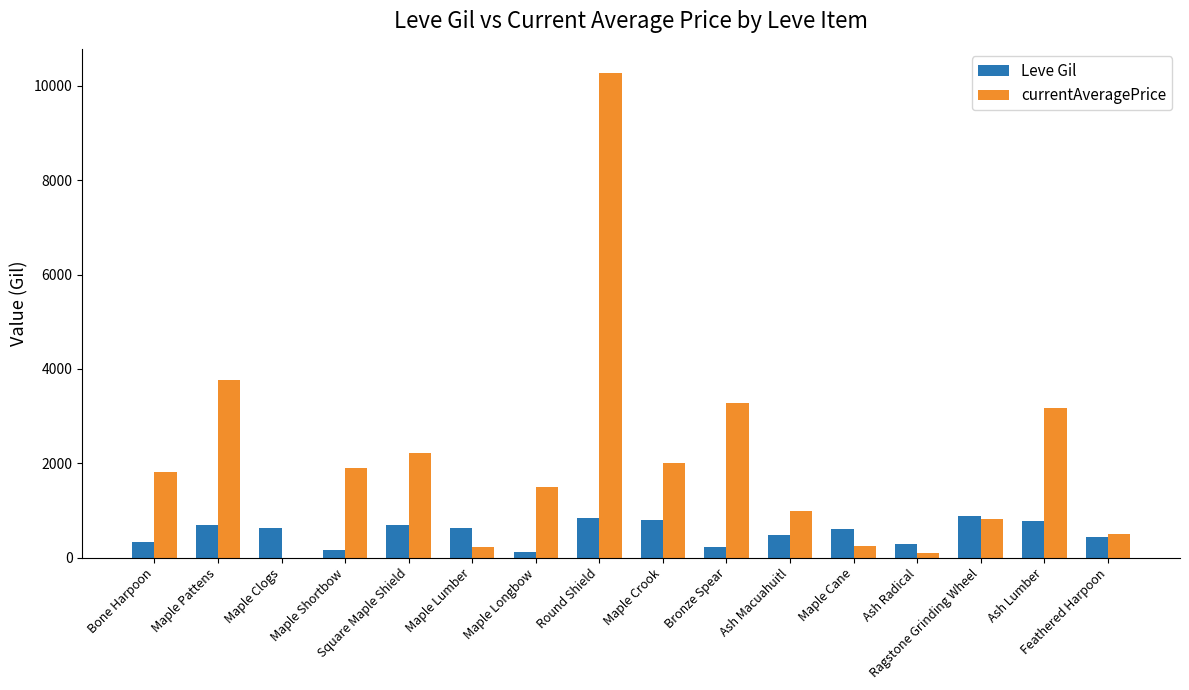

Count the number of categories in the chart.

16